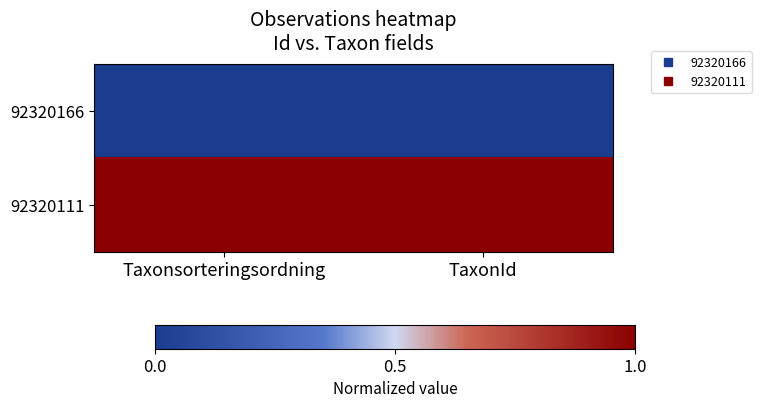

List the series in order of their overall mean, lowest first.

92320166, 92320111